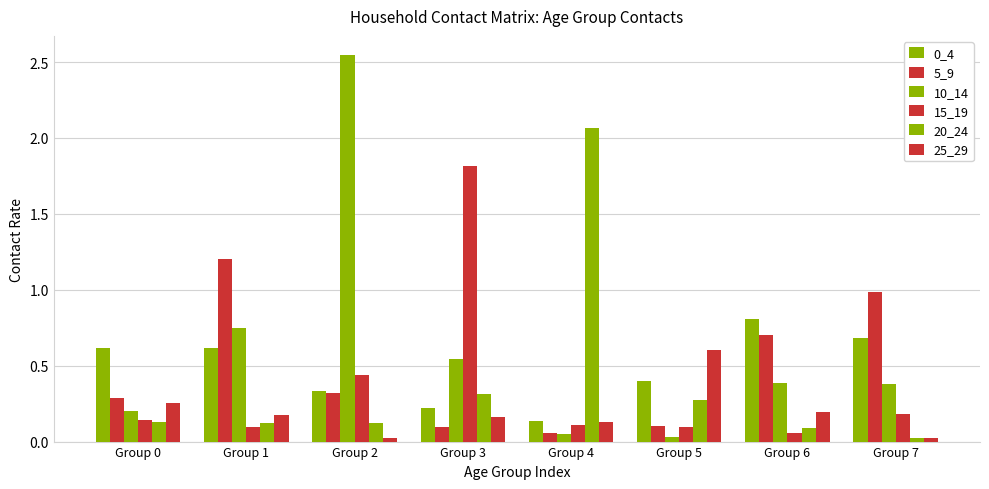

What is the value of the 0_4 bar at the 7th from the left?

0.8